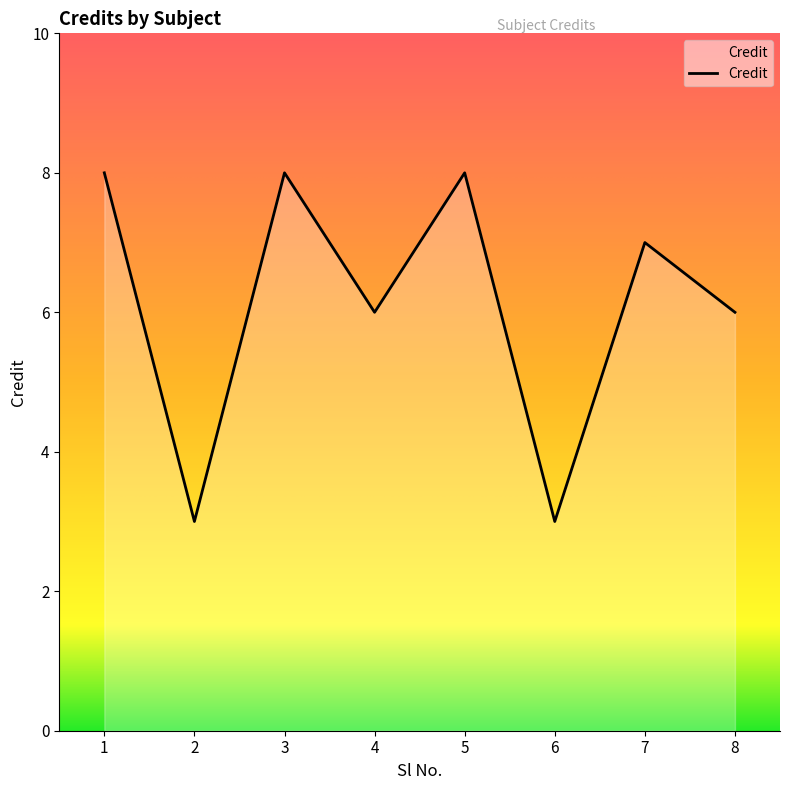

The chart shows a value of 8 at 3. True or false?

True